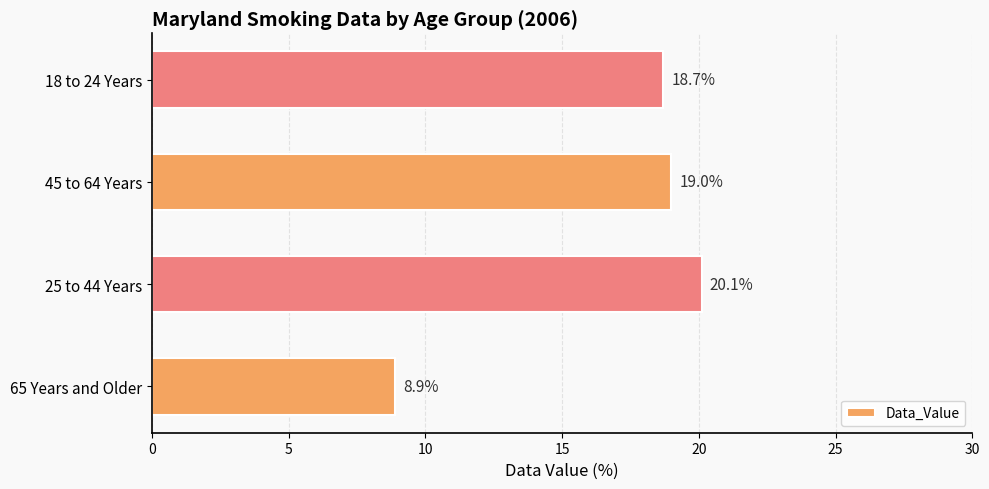

Which label corresponds to the largest value in the chart?

25 to 44 Years